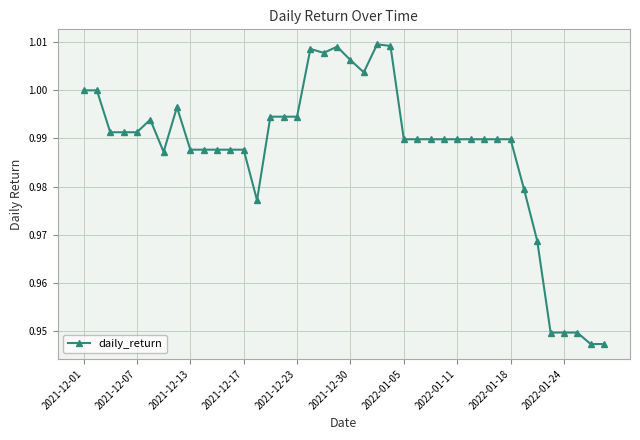

True or false: there are more than 0 points higher than both neighbors.

True